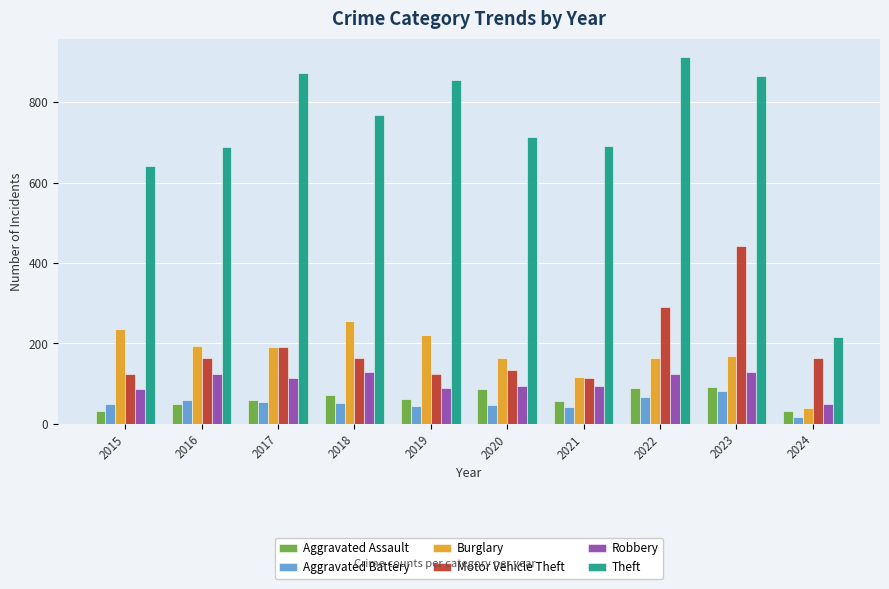

What is the average value of the Motor Vehicle Theft series?

191